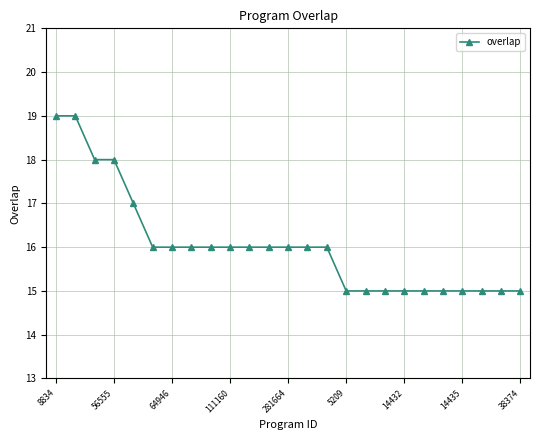

What is the value of the 22nd point from the left?

15